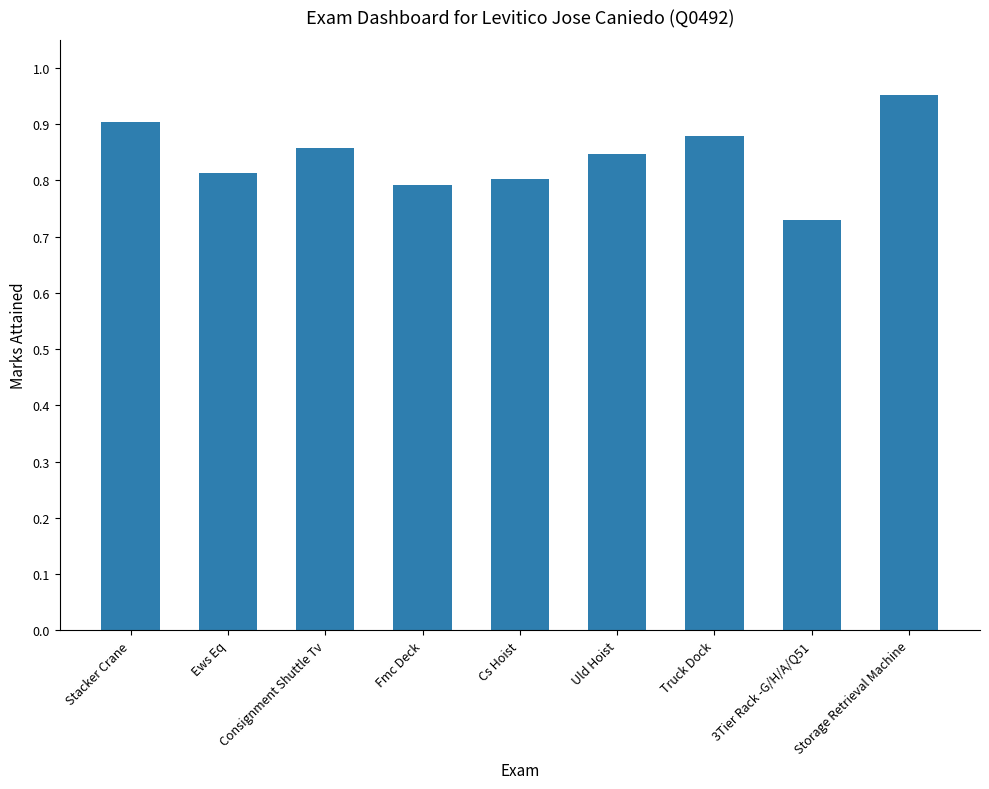

Between Ews Eq and Stacker Crane, which is larger?

Stacker Crane